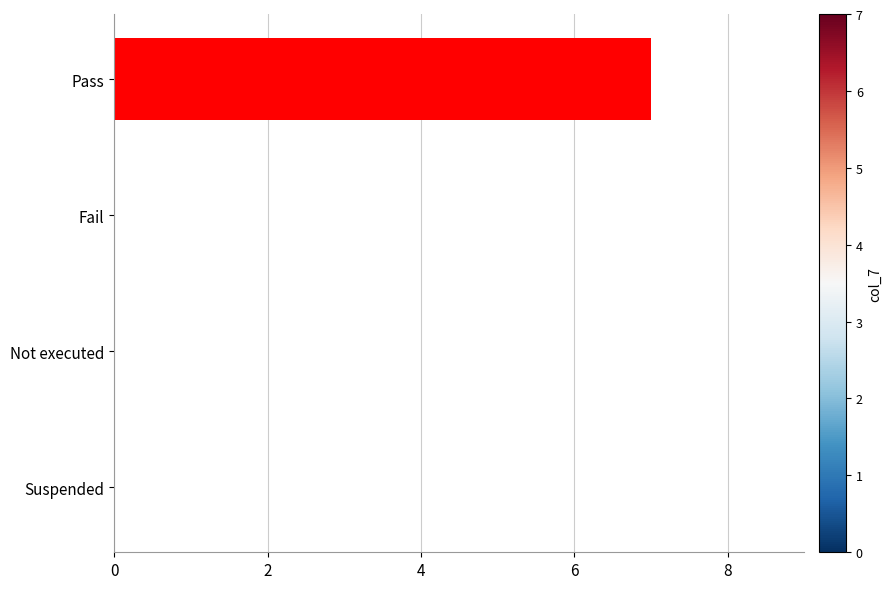

What is the sum of the values at Suspended and Pass?

7